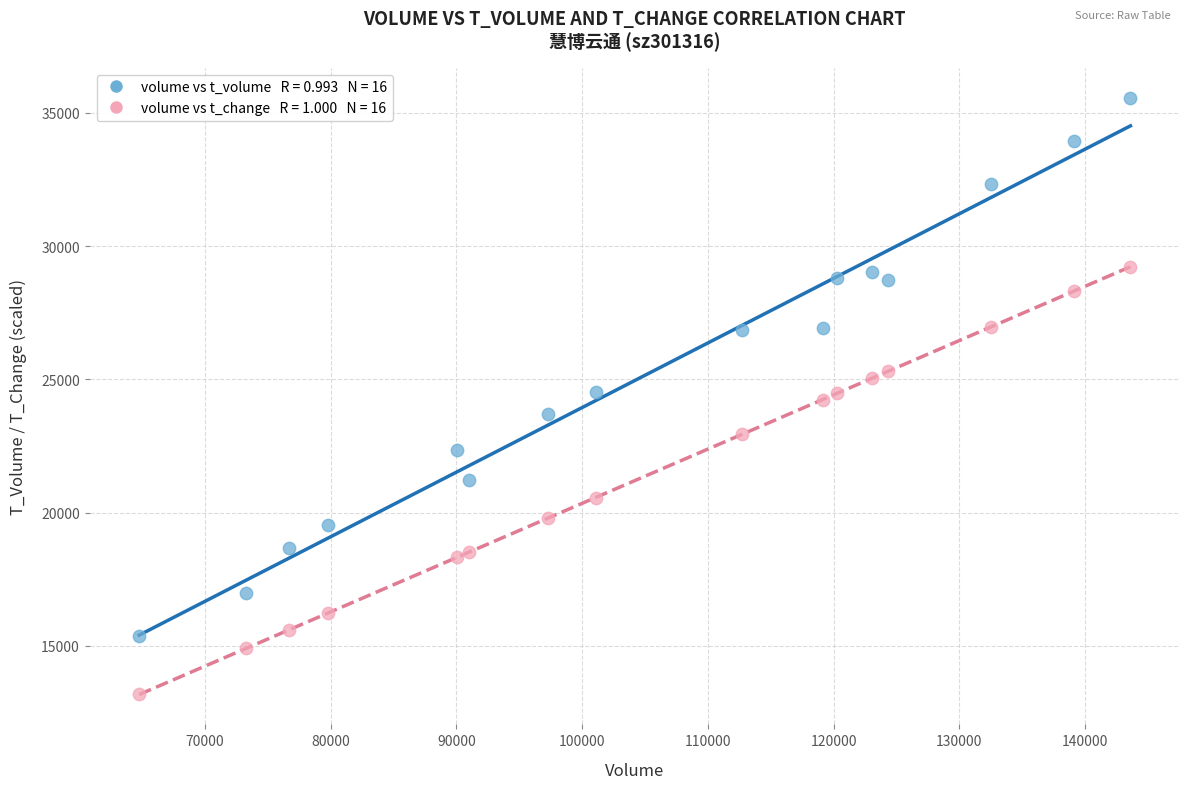

Across all data points, what is the range of X values (max minus min)?

78860.0